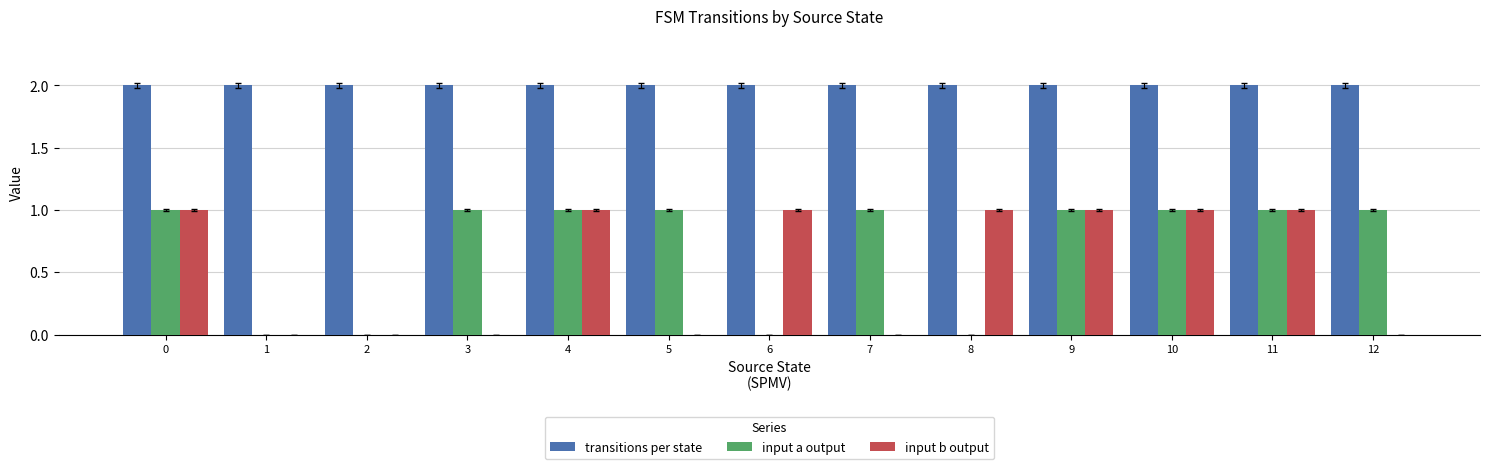

Read the input a output value at 12.

1